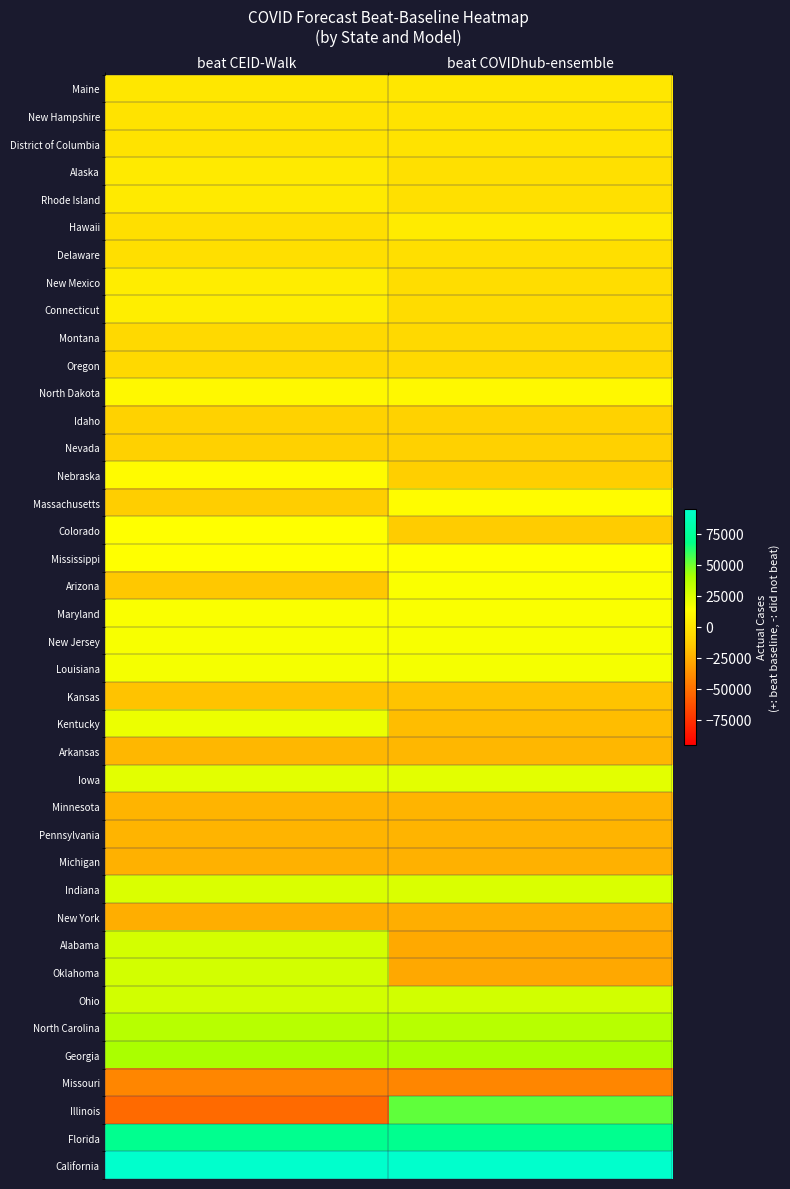

How many data points does each series have?

2